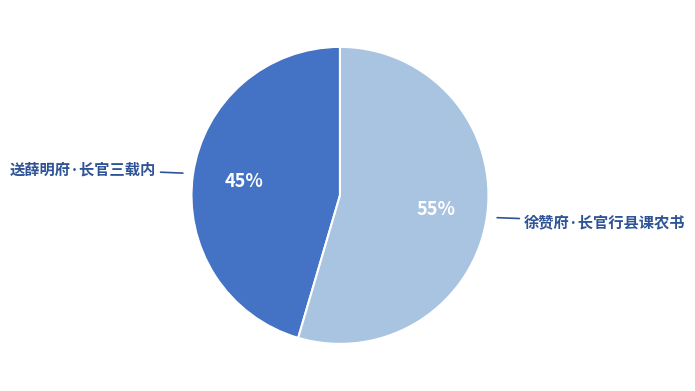

Count the number of slices in the pie.

2